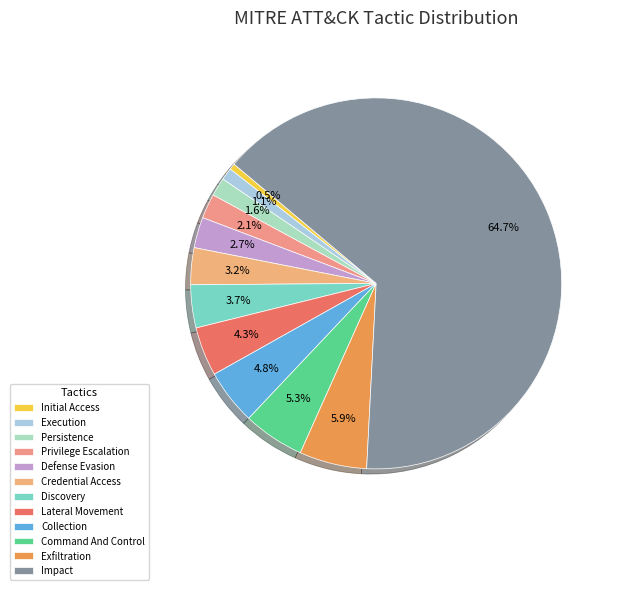

To the nearest percent, what is the combined percentage of Credential Access and Command And Control?

9%